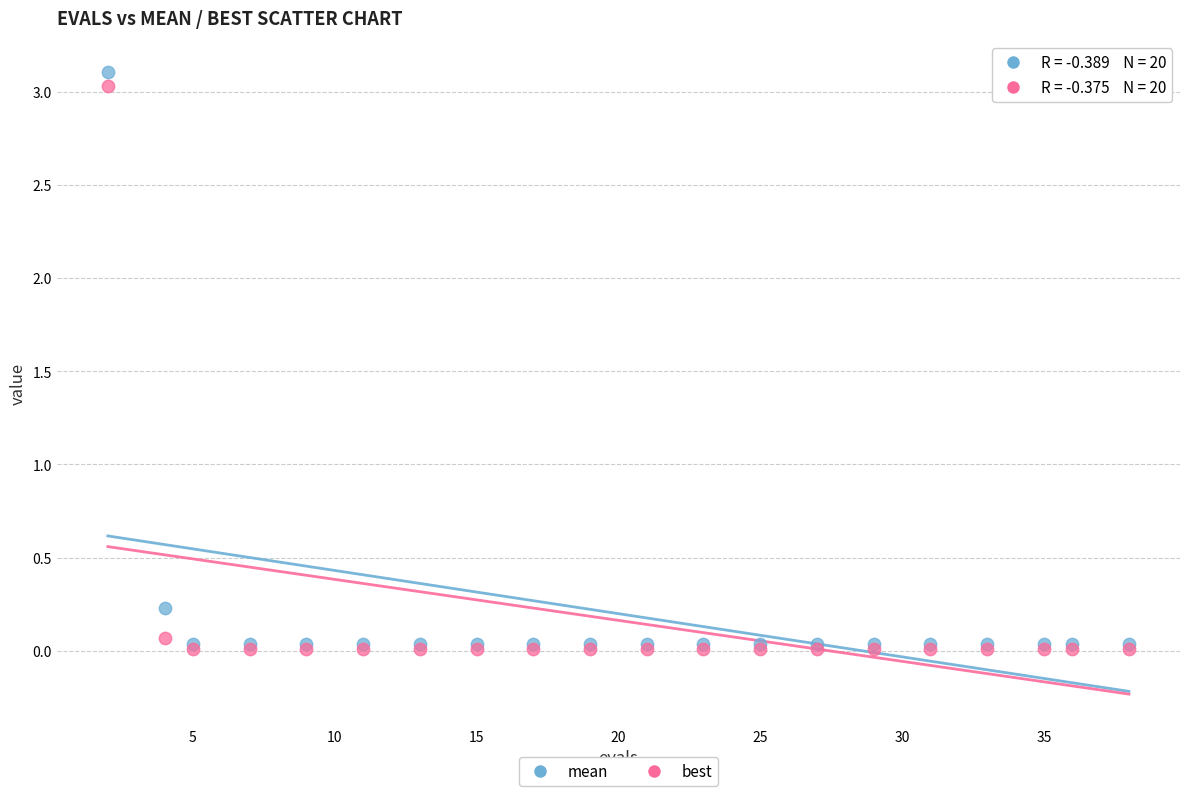

Which series reaches the maximum Y coordinate?

mean